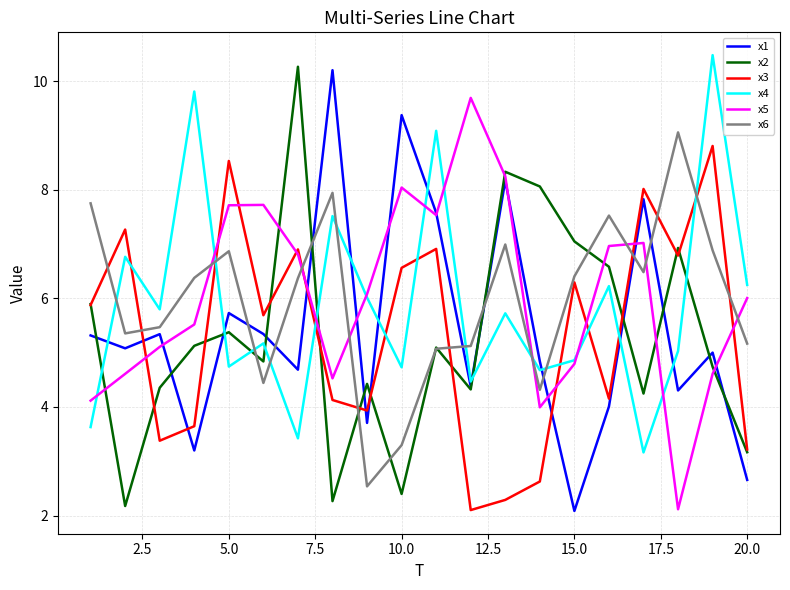

Does the chart display data point markers on the line(s)?

No